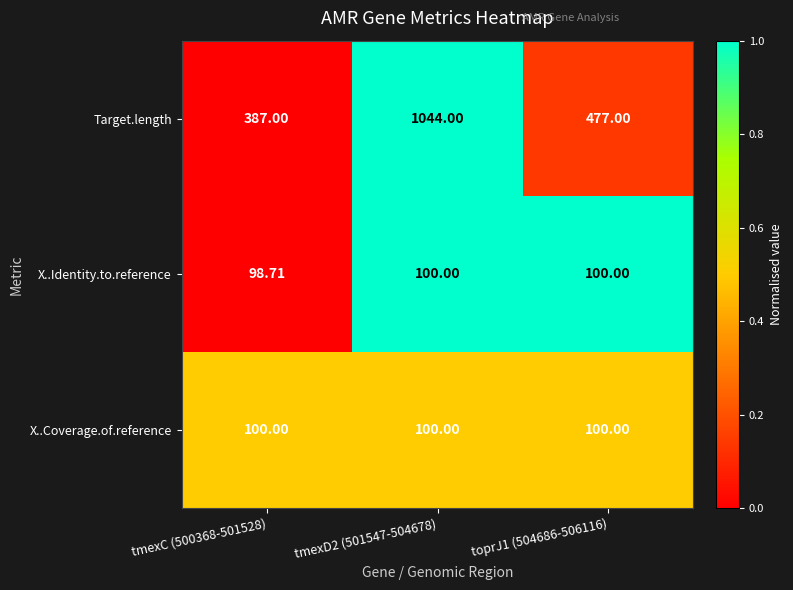

What is the difference between the highest and lowest values at tmexD2 (501547-504678)?

944.0